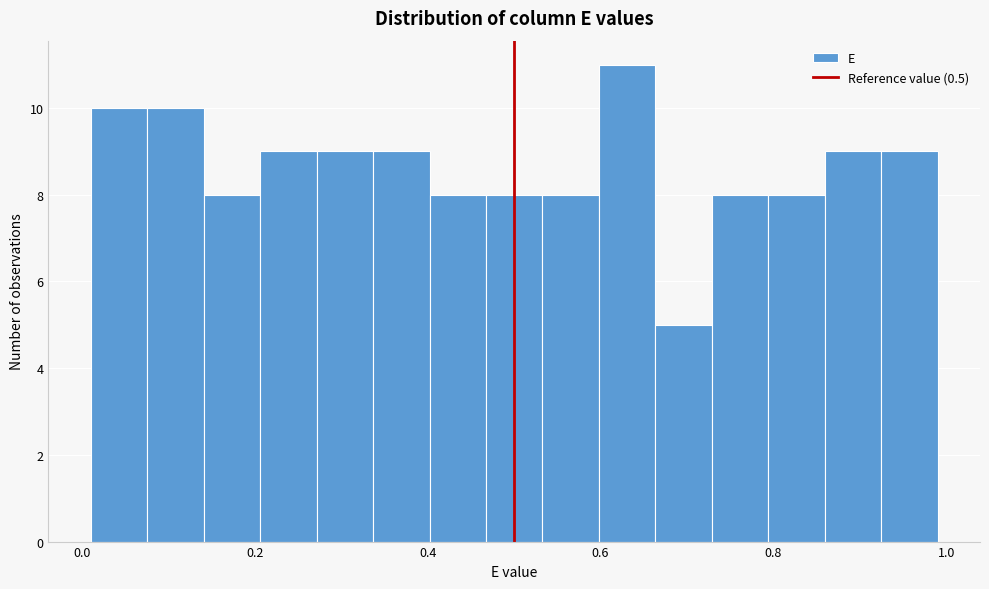

Around what value on the x-axis is the tallest bar? Give the approximate position of its centre, as read against the axis.

0.64